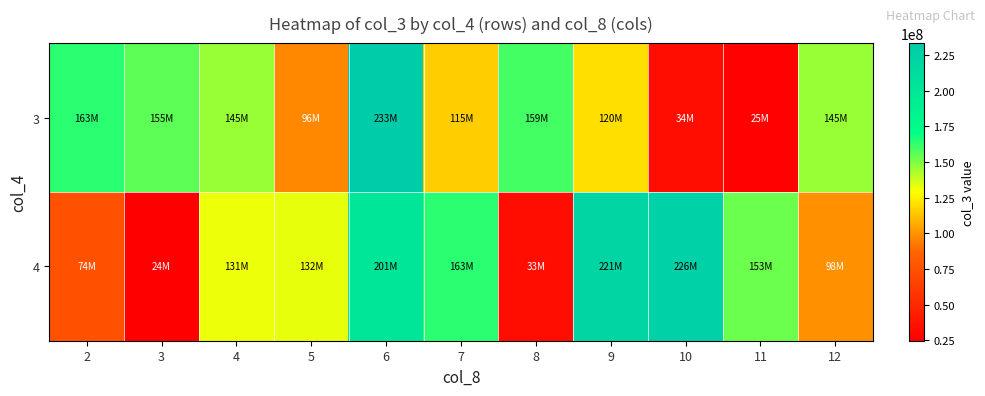

At which category does the chart reach its minimum across all series?

3